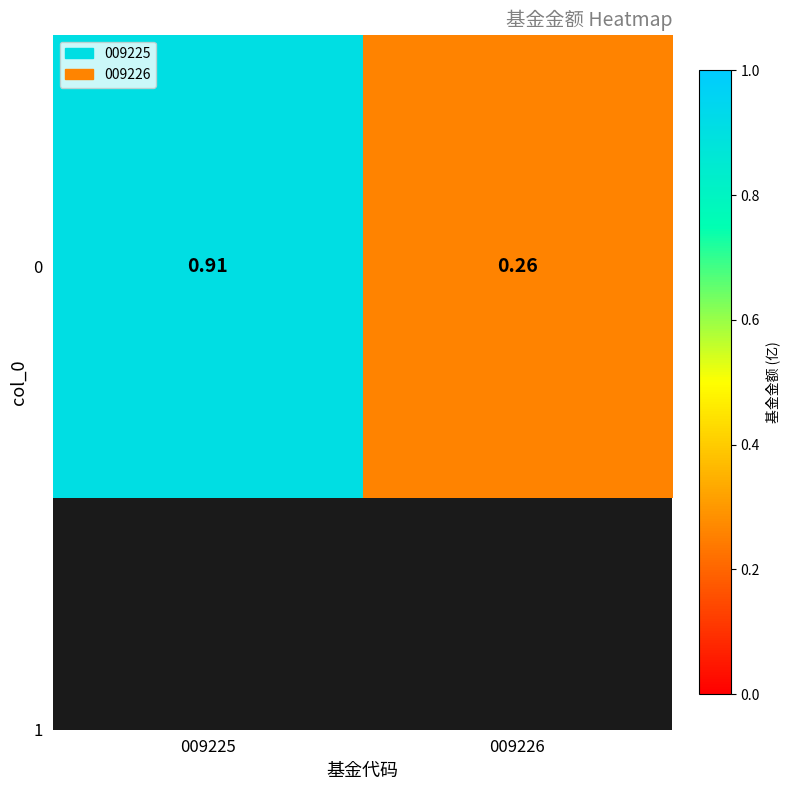

What is the sum of all values?

1.2